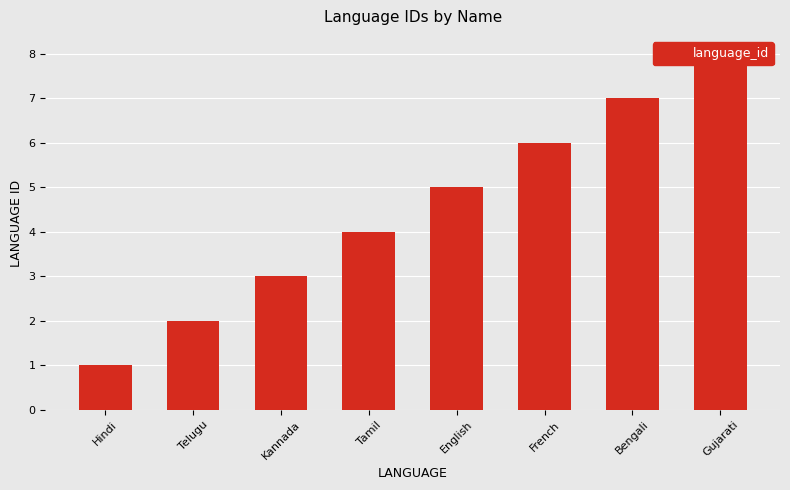

At which category does the chart reach its peak across all series?

Gujarati